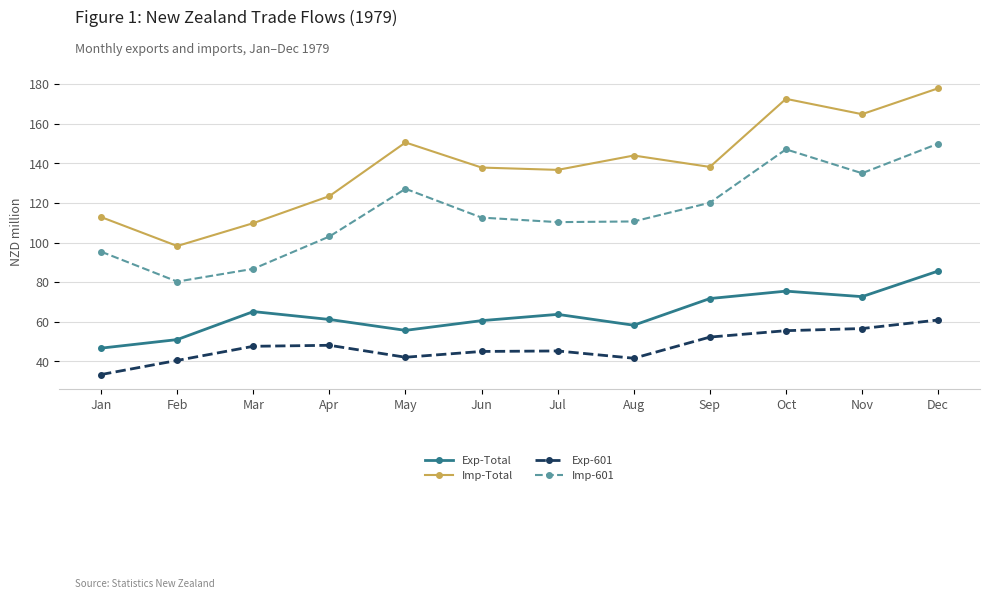

The Imp-601 series shows 127.1 at May. True or false?

True